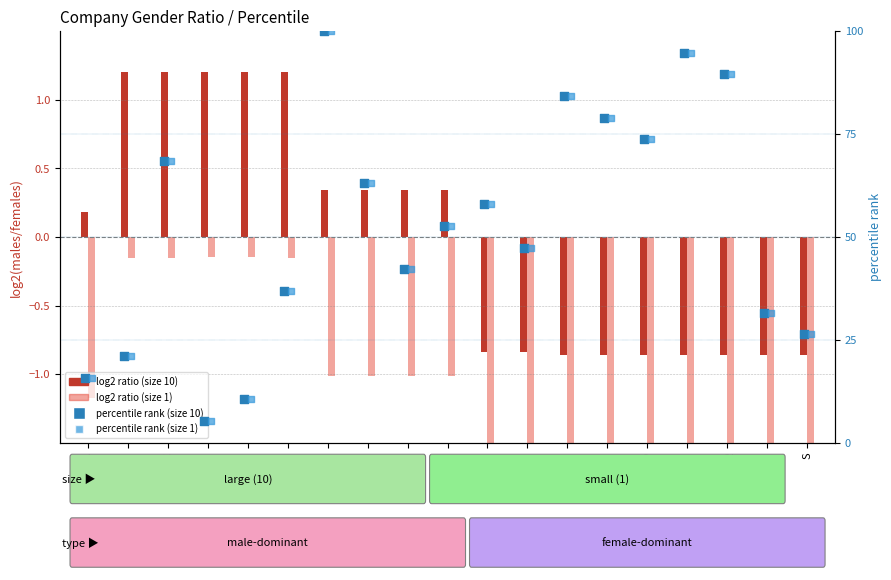

Is the value of log2 ratio males/females (size 10) at O greater than the value of percentile rank (size 1) at G?

No